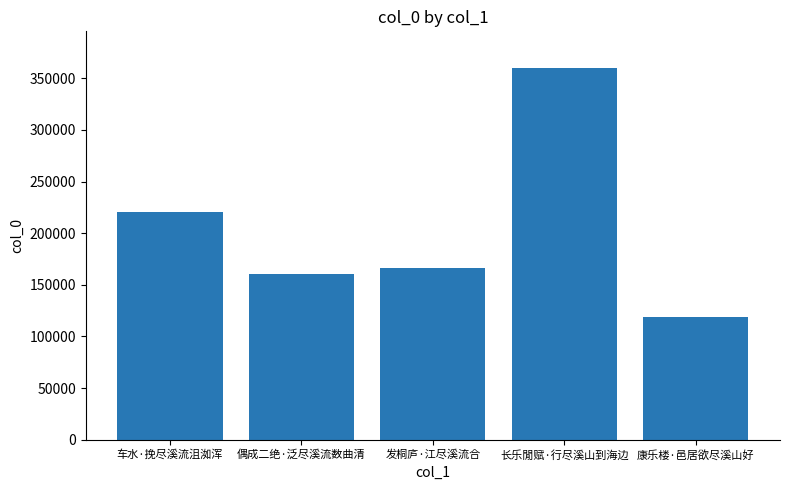

What value does the data have at 康乐楼·邑居欲尽溪山好?

118936